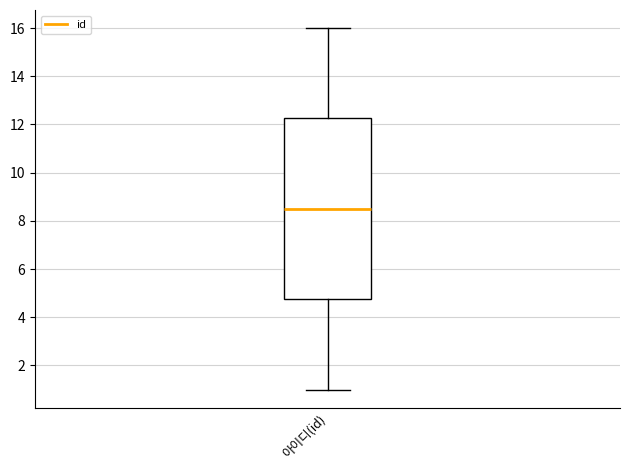

Where does the upper whisker of the box for 아이디(id) end on the y-axis? The values are not printed on the chart, so give them approximately, as read against the axis.

16.0